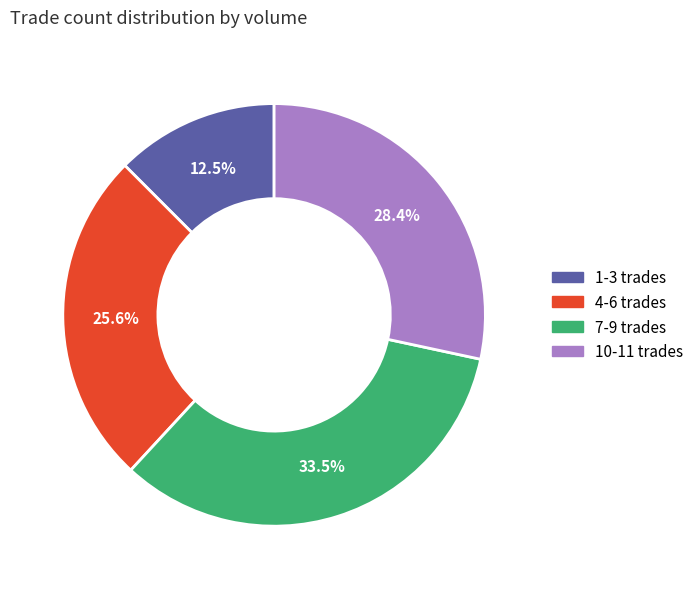

Count the number of slices in the pie.

4